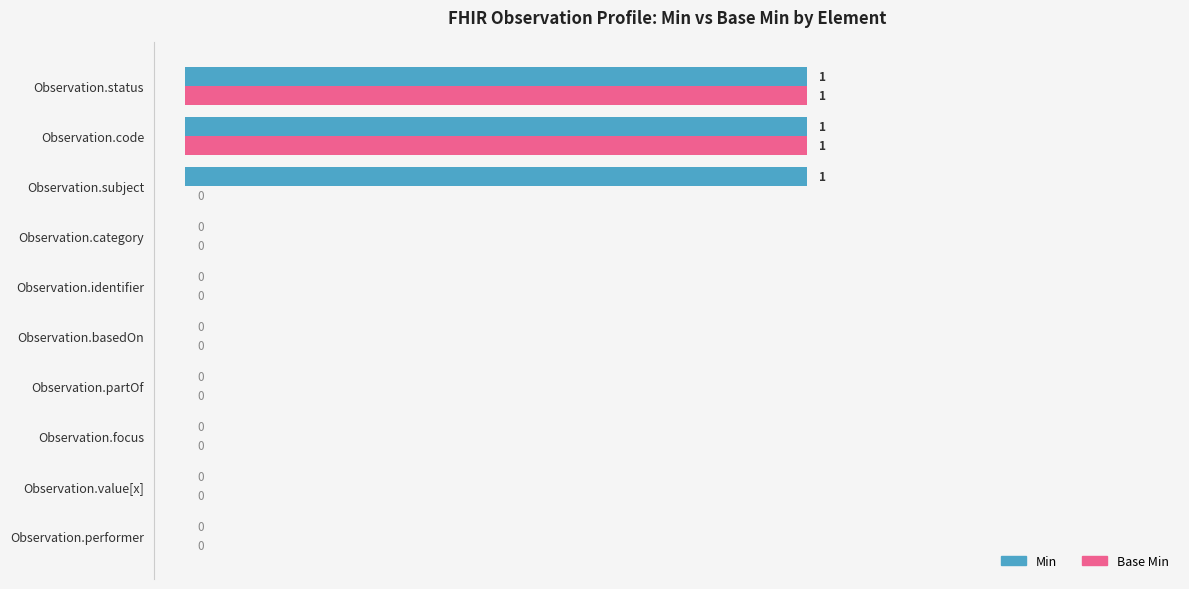

The Base Min series shows 1 at Observation.identifier. True or false?

False